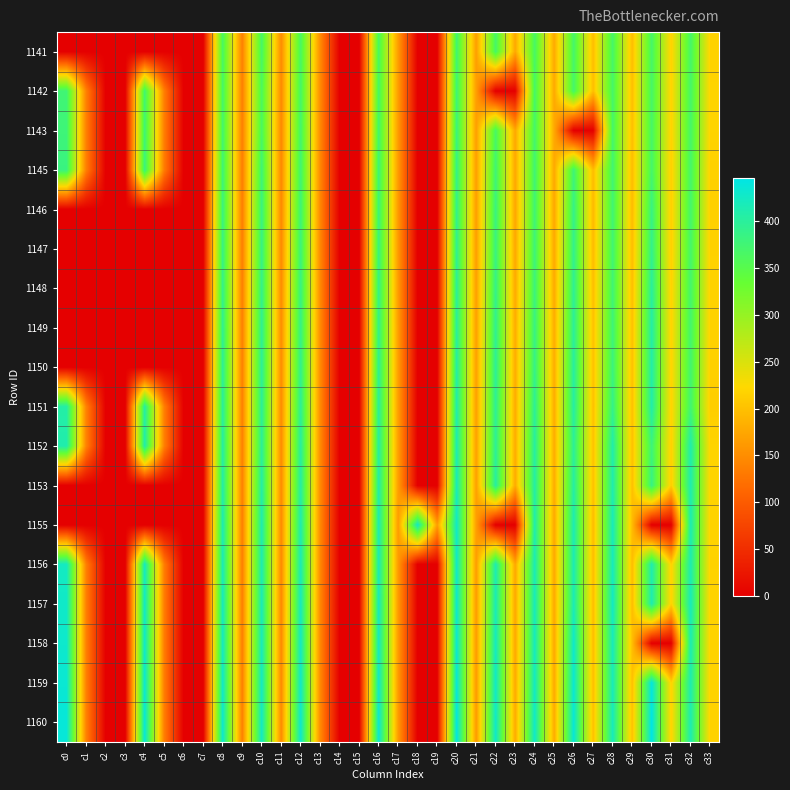

Reading left to right, extract all data points from this chart.

1141: c0=0.0	c1=0.0	c2=0.0	c3=0.0	c4=0.0	c5=0.0	c6=0.0	c7=0.0	c8=366.1	c9=137.0	c10=367.7	c11=148.2	c12=365.0	c13=148.9	c14=0.0	c15=0.0	c16=364.4	c17=164.2	c18=0.0	c19=0.0	c20=374.1	c21=166.9	c22=368.3	c23=176.1	c24=366.2	c25=177.3	c26=369.1	c27=196.3	c28=368.1	c29=197.5	c30=368.0	c31=216.3	c32=368.0	c33=217.4
1142: c0=374.7	c1=138.0	c2=0.0	c3=0.0	c4=373.2	c5=136.1	c6=0.0	c7=0.0	c8=369.2	c9=136.1	c10=361.8	c11=146.3	c12=368.1	c13=147.9	c14=0.0	c15=0.0	c16=366.9	c17=164.0	c18=0.0	c19=0.0	c20=376.7	c21=166.3	c22=0.0	c23=0.0	c24=368.5	c25=176.9	c26=369.3	c27=197.7	c28=368.5	c29=198.1	c30=367.7	c31=217.7	c32=368.1	c33=219.0
1143: c0=377.5	c1=137.4	c2=0.0	c3=0.0	c4=376.2	c5=135.6	c6=0.0	c7=0.0	c8=372.1	c9=135.7	c10=364.0	c11=145.4	c12=370.6	c13=146.6	c14=0.0	c15=0.0	c16=371.4	c17=162.6	c18=0.0	c19=0.0	c20=380.7	c21=166.9	c22=365.5	c23=175.5	c24=369.8	c25=176.6	c26=0.0	c27=0.0	c28=370.3	c29=198.1	c30=367.5	c31=216.8	c32=368.3	c33=218.8
1145: c0=383.0	c1=136.2	c2=0.0	c3=0.0	c4=381.8	c5=133.3	c6=0.0	c7=0.0	c8=377.4	c9=134.1	c10=376.7	c11=144.6	c12=374.4	c13=145.3	c14=0.0	c15=0.0	c16=377.4	c17=162.9	c18=0.0	c19=0.0	c20=387.5	c21=167.0	c22=375.6	c23=175.6	c24=375.2	c25=176.4	c26=376.5	c27=195.5	c28=374.1	c29=195.8	c30=369.6	c31=213.4	c32=369.2	c33=215.3
1146: c0=0.0	c1=0.0	c2=0.0	c3=0.0	c4=0.0	c5=0.0	c6=0.0	c7=0.0	c8=382.1	c9=134.4	c10=382.5	c11=145.5	c12=377.2	c13=144.7	c14=0.0	c15=0.0	c16=378.3	c17=160.8	c18=0.0	c19=0.0	c20=389.8	c21=166.1	c22=382.1	c23=174.2	c24=375.6	c25=174.9	c26=387.5	c27=192.5	c28=374.9	c29=194.5	c30=384.1	c31=212.9	c32=370.3	c33=214.7
1147: c0=0.0	c1=0.0	c2=0.0	c3=0.0	c4=0.0	c5=0.0	c6=0.0	c7=0.0	c8=385.4	c9=134.8	c10=384.9	c11=146.6	c12=379.3	c13=145.9	c14=0.0	c15=0.0	c16=381.5	c17=161.5	c18=0.0	c19=0.0	c20=393.5	c21=166.0	c22=382.3	c23=175.8	c24=378.2	c25=176.5	c26=390.0	c27=194.0	c28=374.7	c29=196.2	c30=390.0	c31=212.9	c32=369.5	c33=215.9
1148: c0=0.0	c1=0.0	c2=0.0	c3=0.0	c4=0.0	c5=0.0	c6=0.0	c7=0.0	c8=389.3	c9=136.3	c10=388.7	c11=148.1	c12=383.8	c13=147.4	c14=0.0	c15=0.0	c16=386.5	c17=163.4	c18=0.0	c19=0.0	c20=397.5	c21=166.9	c22=387.8	c23=177.7	c24=380.0	c25=178.0	c26=394.8	c27=197.2	c28=375.8	c29=198.0	c30=400.0	c31=216.5	c32=370.5	c33=216.7
1149: c0=0.0	c1=0.0	c2=0.0	c3=0.0	c4=0.0	c5=0.0	c6=0.0	c7=0.0	c8=393.4	c9=136.4	c10=394.1	c11=149.2	c12=386.3	c13=148.2	c14=0.0	c15=0.0	c16=388.2	c17=164.7	c18=0.0	c19=0.0	c20=400.2	c21=167.7	c22=392.5	c23=180.1	c24=384.2	c25=180.4	c26=398.3	c27=199.9	c28=378.0	c29=199.6	c30=406.1	c31=217.2	c32=371.2	c33=216.1
1150: c0=0.0	c1=0.0	c2=0.0	c3=0.0	c4=0.0	c5=0.0	c6=0.0	c7=0.0	c8=396.6	c9=136.9	c10=397.2	c11=149.6	c12=390.2	c13=148.3	c14=0.0	c15=0.0	c16=393.6	c17=165.4	c18=0.0	c19=0.0	c20=405.3	c21=168.1	c22=396.7	c23=180.1	c24=387.0	c25=180.6	c26=402.2	c27=200.1	c28=380.9	c29=199.3	c30=407.2	c31=218.2	c32=372.0	c33=214.9
1151: c0=405.8	c1=139.2	c2=0.0	c3=0.0	c4=404.2	c5=136.6	c6=0.0	c7=0.0	c8=400.2	c9=137.0	c10=397.7	c11=148.4	c12=396.0	c13=148.7	c14=0.0	c15=0.0	c16=398.9	c17=165.4	c18=0.0	c19=0.0	c20=409.6	c21=167.9	c22=395.7	c23=179.2	c24=396.8	c25=180.0	c26=404.5	c27=199.0	c28=388.6	c29=199.0	c30=408.9	c31=217.3	c32=373.9	c33=212.5
1152: c0=410.1	c1=139.4	c2=0.0	c3=0.0	c4=409.1	c5=136.9	c6=0.0	c7=0.0	c8=404.4	c9=137.0	c10=397.5	c11=148.4	c12=401.6	c13=149.1	c14=0.0	c15=0.0	c16=403.1	c17=166.5	c18=0.0	c19=0.0	c20=413.9	c21=168.4	c22=396.4	c23=179.7	c24=403.1	c25=180.3	c26=397.2	c27=200.5	c28=409.1	c29=199.6	c30=379.0	c31=214.3	c32=410.0	c33=219.0
1153: c0=0.0	c1=0.0	c2=0.0	c3=0.0	c4=0.0	c5=0.0	c6=0.0	c7=0.0	c8=407.2	c9=136.5	c10=405.8	c11=147.8	c12=404.2	c13=148.1	c14=0.0	c15=0.0	c16=407.3	c17=166.3	c18=0.0	c19=0.0	c20=418.3	c21=167.6	c22=402.9	c23=178.4	c24=405.7	c25=179.4	c26=404.6	c27=199.4	c28=411.4	c29=198.9	c30=385.1	c31=212.0	c32=411.1	c33=219.0
1155: c0=0.0	c1=0.0	c2=0.0	c3=0.0	c4=0.0	c5=0.0	c6=0.0	c7=0.0	c8=414.1	c9=135.2	c10=411.7	c11=146.4	c12=411.1	c13=146.9	c14=0.0	c15=0.0	c16=414.6	c17=163.5	c18=424.9	c19=164.9	c20=425.4	c21=166.1	c22=0.0	c23=0.0	c24=410.5	c25=176.0	c26=414.6	c27=194.7	c28=419.0	c29=194.6	c30=0.0	c31=0.0	c32=414.0	c33=218.0
1156: c0=422.8	c1=137.1	c2=0.0	c3=0.0	c4=421.8	c5=135.1	c6=0.0	c7=0.0	c8=417.1	c9=135.0	c10=412.9	c11=145.7	c12=415.6	c13=146.4	c14=0.0	c15=0.0	c16=416.0	c17=162.7	c18=0.0	c19=0.0	c20=427.2	c21=164.9	c22=413.4	c23=175.4	c24=415.7	c25=176.5	c26=414.9	c27=196.2	c28=420.7	c29=195.6	c30=411.4	c31=216.1	c32=412.6	c33=217.7
1157: c0=427.2	c1=137.0	c2=0.0	c3=0.0	c4=425.5	c5=134.5	c6=0.0	c7=0.0	c8=421.4	c9=134.8	c10=416.8	c11=144.8	c12=420.1	c13=145.8	c14=0.0	c15=0.0	c16=420.6	c17=162.5	c18=0.0	c19=0.0	c20=430.7	c21=163.7	c22=416.2	c23=176.2	c24=419.3	c25=176.7	c26=416.4	c27=196.7	c28=424.7	c29=196.2	c30=412.7	c31=216.8	c32=418.6	c33=218.1
1158: c0=430.1	c1=136.7	c2=0.0	c3=0.0	c4=428.5	c5=134.4	c6=0.0	c7=0.0	c8=423.6	c9=135.2	c10=419.1	c11=145.6	c12=423.3	c13=146.1	c14=0.0	c15=0.0	c16=422.3	c17=162.1	c18=0.0	c19=0.0	c20=433.0	c21=163.1	c22=422.4	c23=175.7	c24=421.0	c25=176.4	c26=429.0	c27=196.4	c28=419.4	c29=197.4	c30=0.0	c31=0.0	c32=414.1	c33=218.0
1159: c0=434.3	c1=137.0	c2=0.0	c3=0.0	c4=432.5	c5=134.8	c6=0.0	c7=0.0	c8=428.0	c9=135.3	c10=423.3	c11=146.1	c12=426.7	c13=147.1	c14=0.0	c15=0.0	c16=426.8	c17=161.6	c18=0.0	c19=0.0	c20=437.3	c21=162.6	c22=426.4	c23=177.2	c24=423.9	c25=177.3	c26=433.9	c27=197.4	c28=418.5	c29=198.6	c30=440.1	c31=216.5	c32=412.0	c33=218.0
1160: c0=437.9	c1=138.4	c2=0.0	c3=0.0	c4=436.4	c5=135.7	c6=0.0	c7=0.0	c8=431.6	c9=136.3	c10=424.7	c11=147.0	c12=430.1	c13=147.6	c14=0.0	c15=0.0	c16=433.2	c17=162.7	c18=0.0	c19=0.0	c20=442.3	c21=162.6	c22=428.3	c23=179.1	c24=427.6	c25=179.5	c26=436.8	c27=199.3	c28=420.6	c29=200.1	c30=446.0	c31=217.0	c32=412.7	c33=217.3